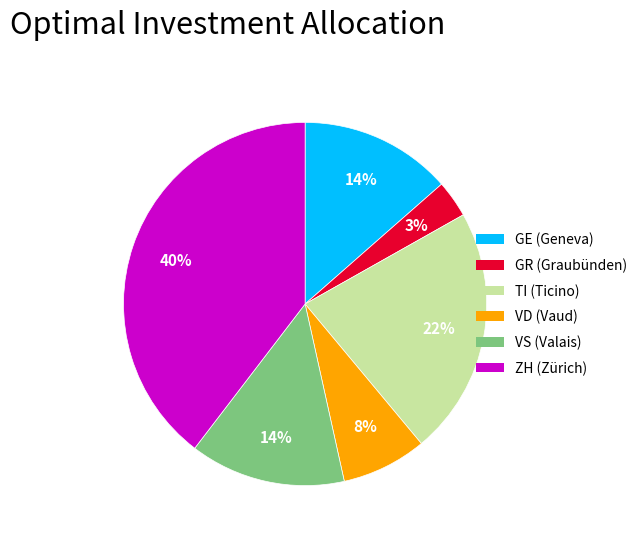

Which category has the smallest portion of the pie?

GR